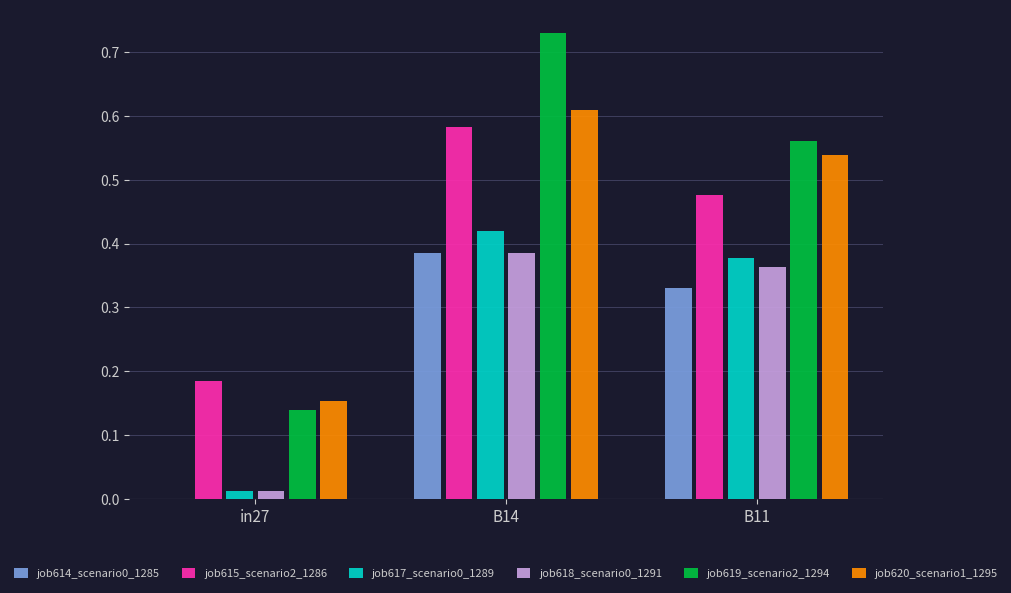

Which label corresponds to the largest value in the chart?

B14